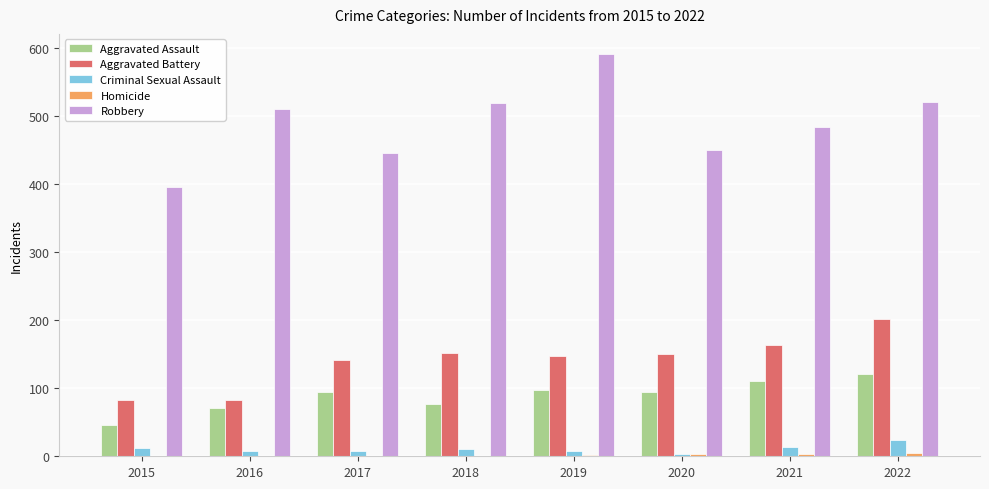

Where is Robbery nearest to the value 493?

2021